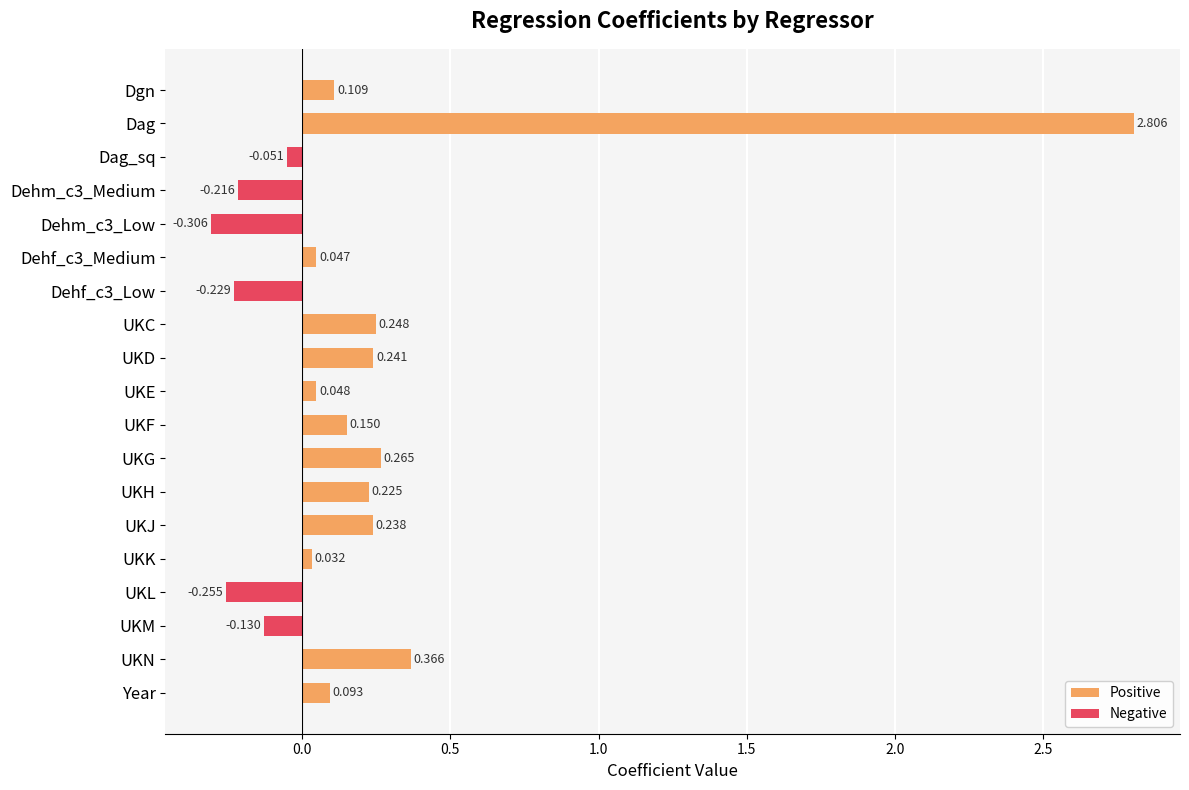

Between UKD and UKL, which is larger?

UKD